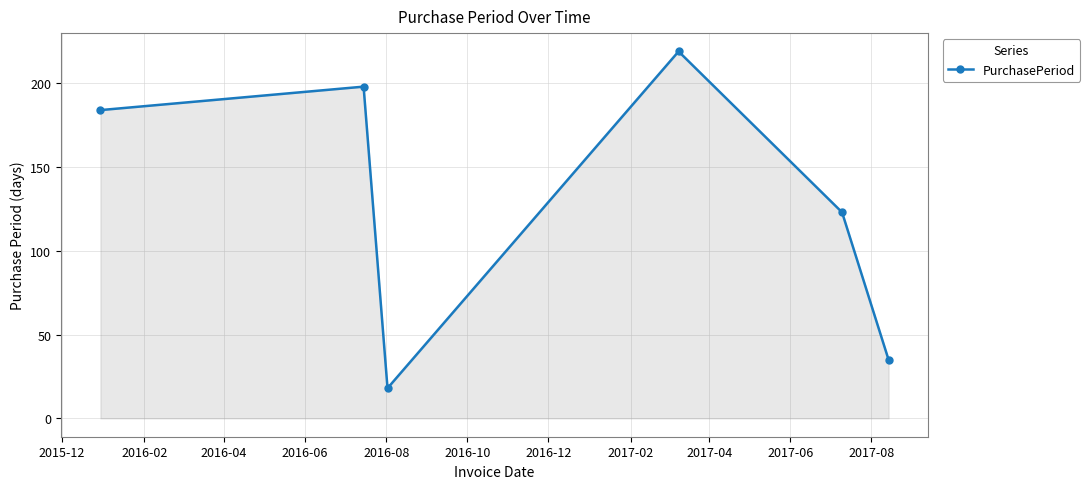

Count the number of categories in the chart.

6